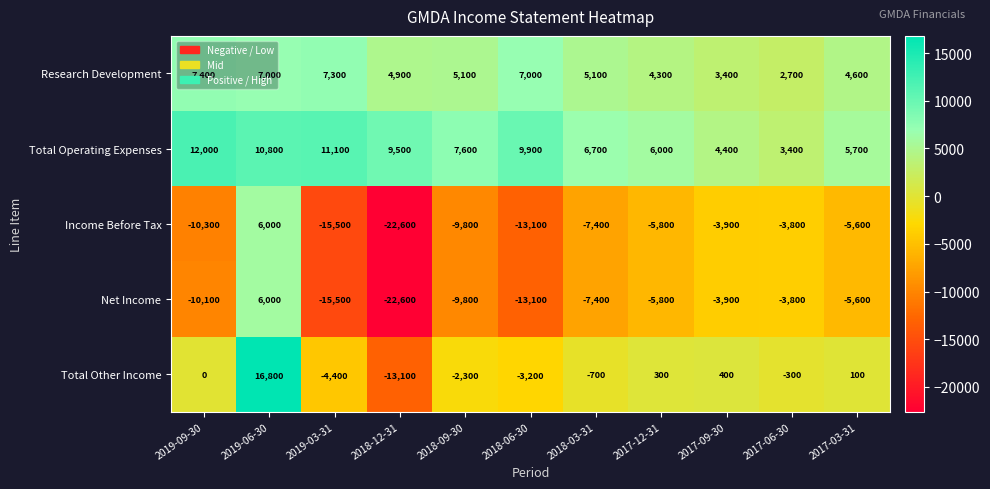

True or false: Total Other Income has a value of 16800 at 2019-06-30.

True